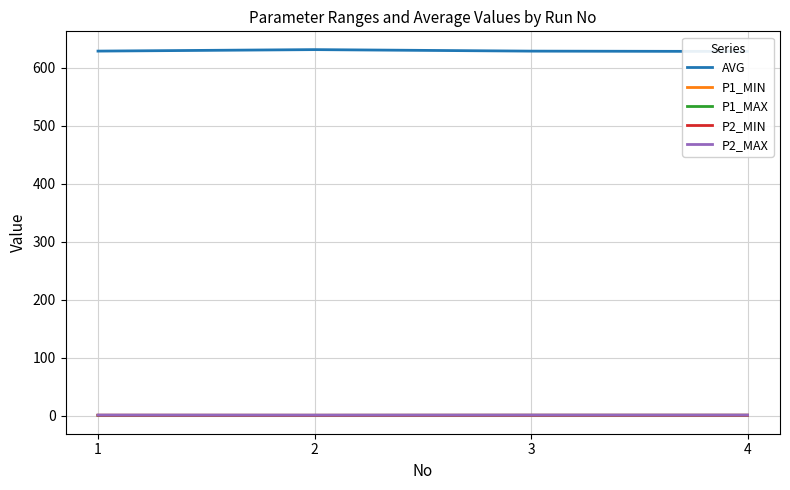

Which label corresponds to the largest value in the chart?

2